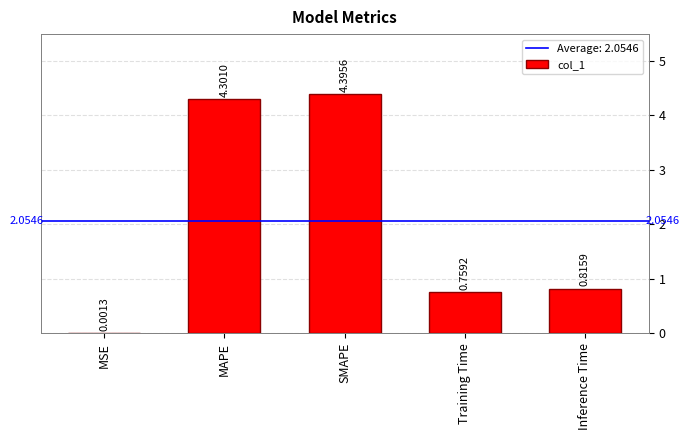

Which has a higher value, MAPE or MSE?

MAPE